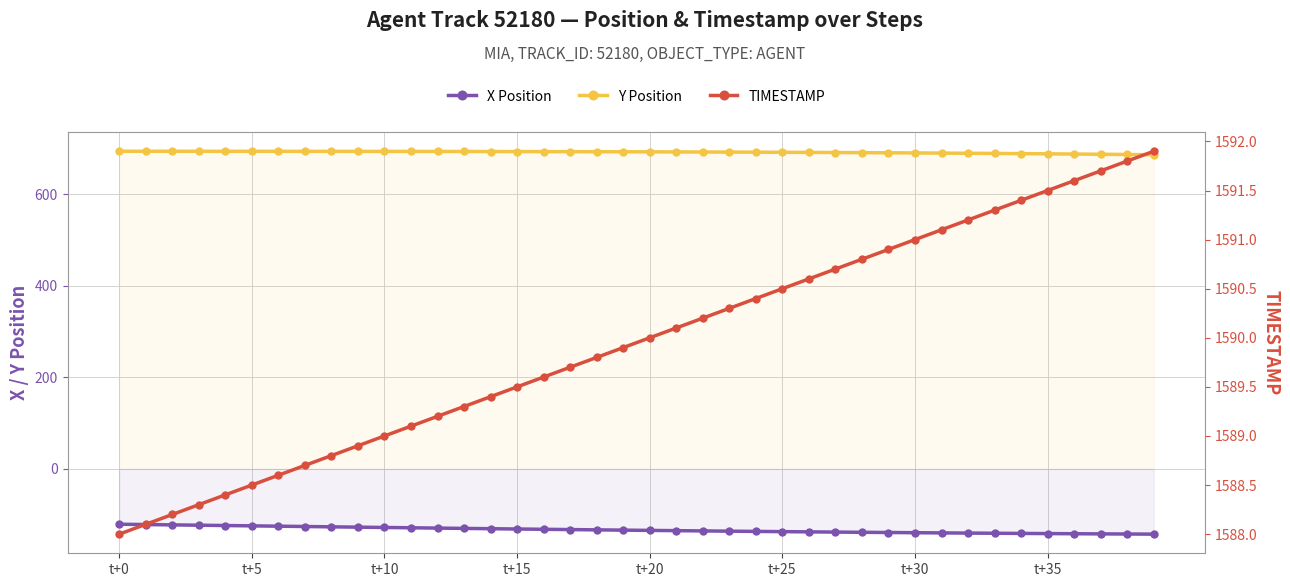

What is the difference between the second highest and second lowest values in the TIMESTAMP series?

3.7